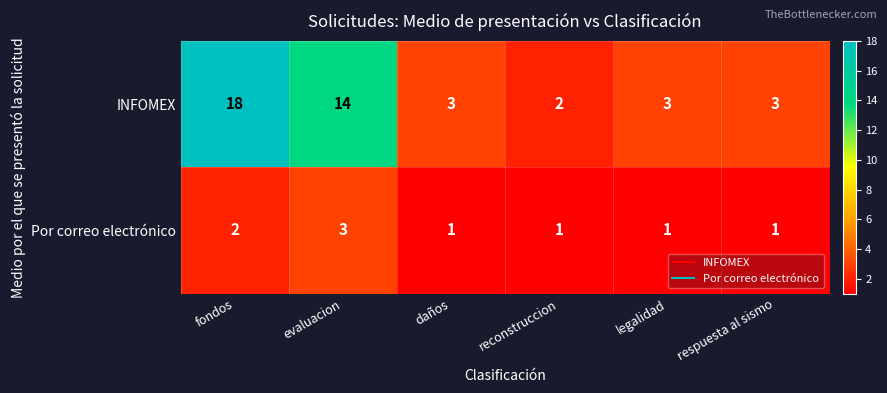

At which category does the chart reach its peak across all series?

fondos